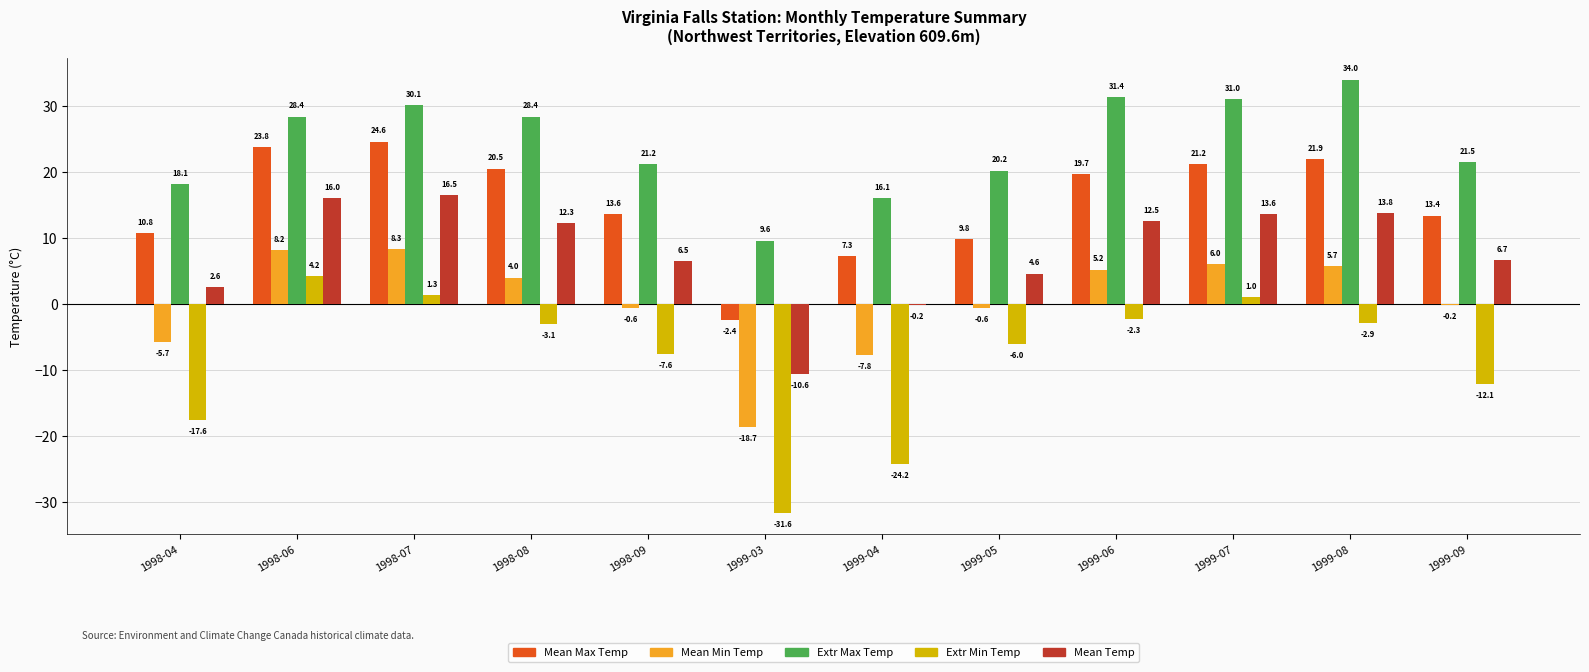

What is the total value across all series at 1998-09?

33.1